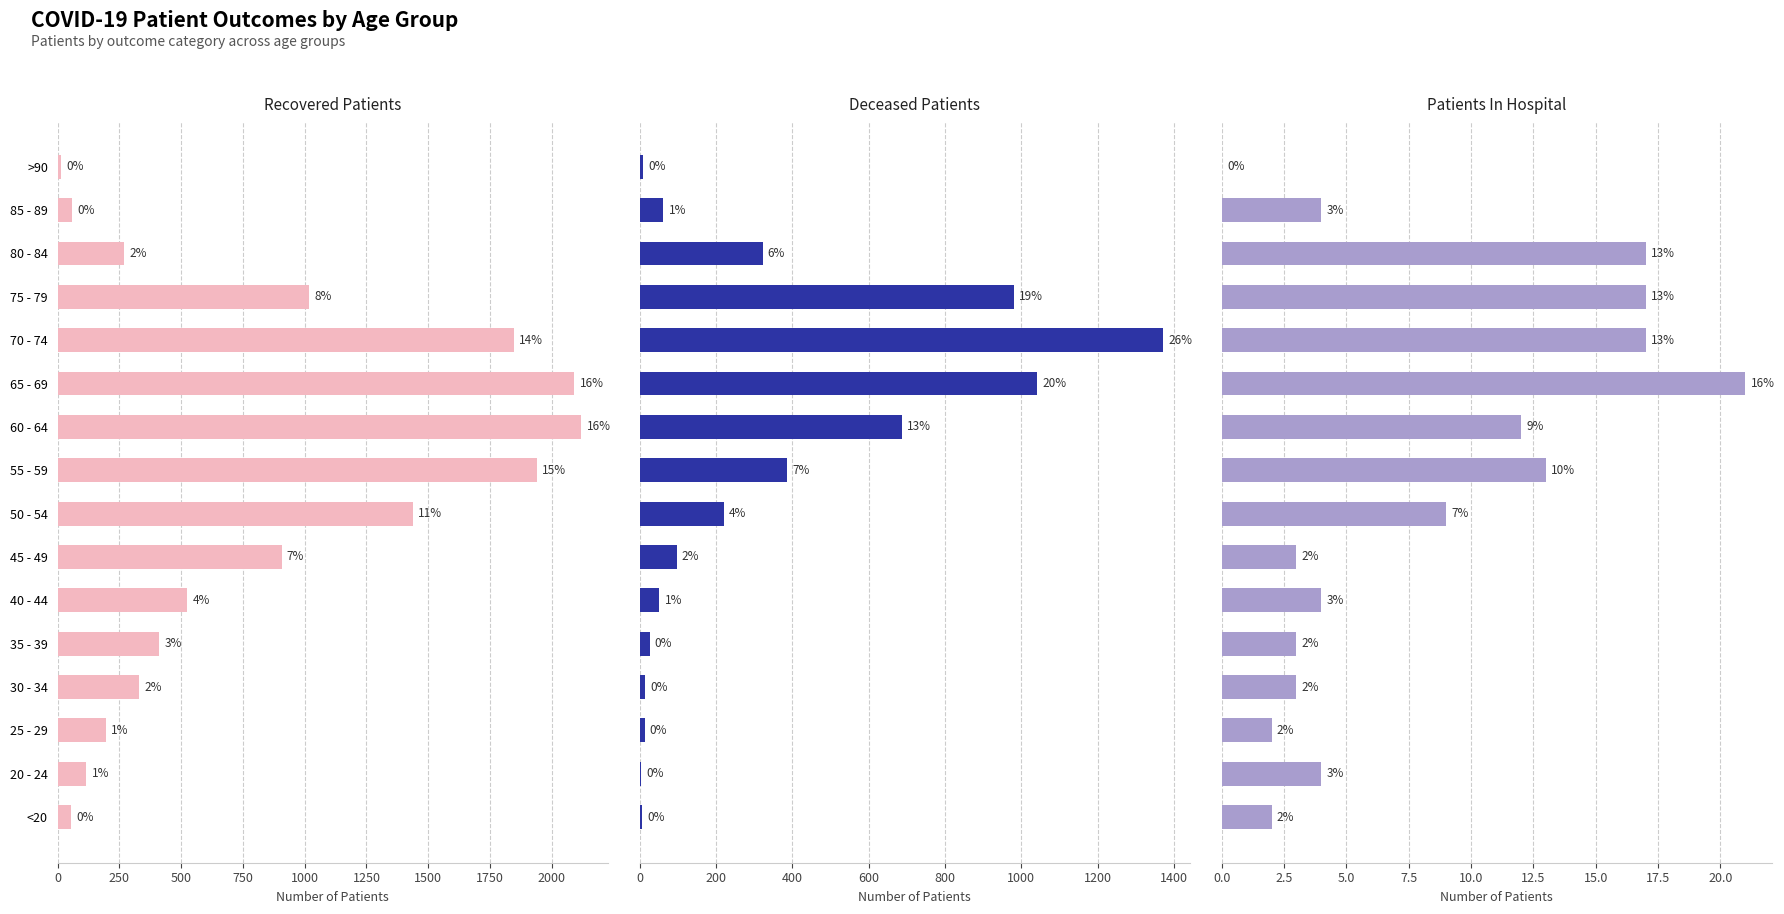

What is the approximate value of deceased_patients at >90, to the nearest 10?

10